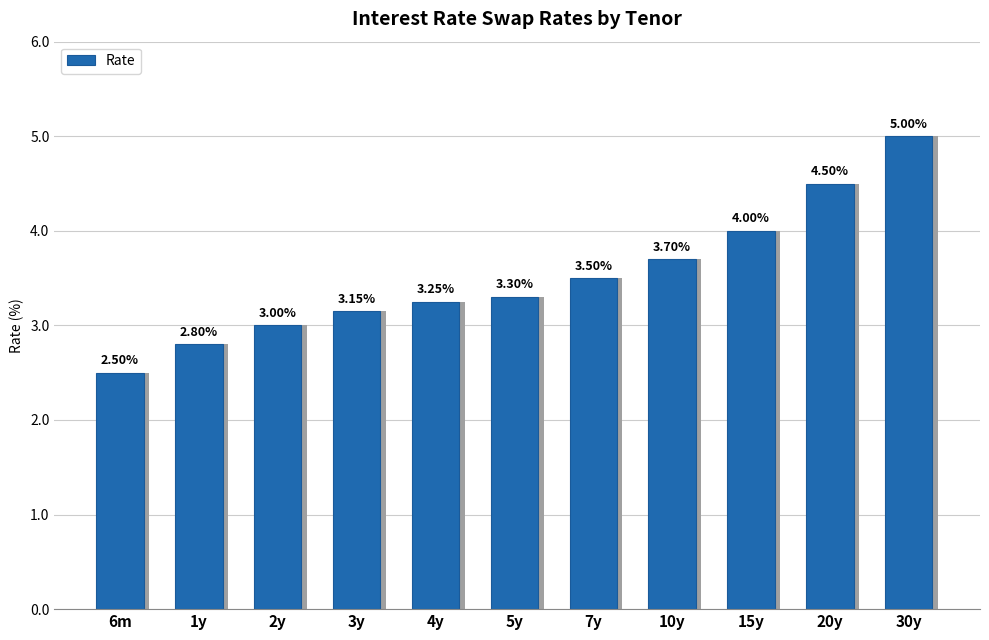

What is the ratio of the value at 10y to the value at 5y?

1.1